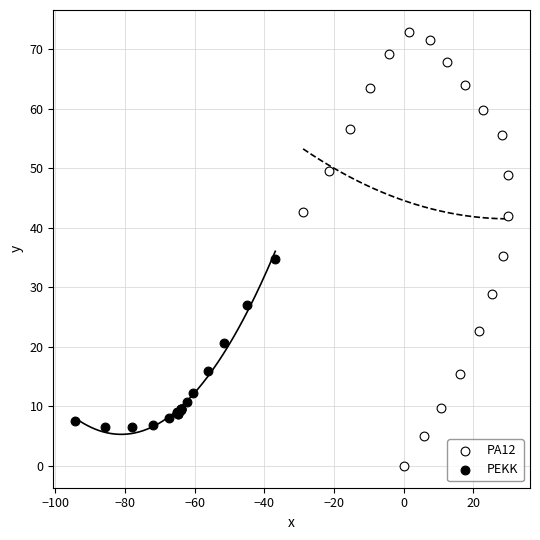

Which series reaches the maximum Y coordinate?

PA12